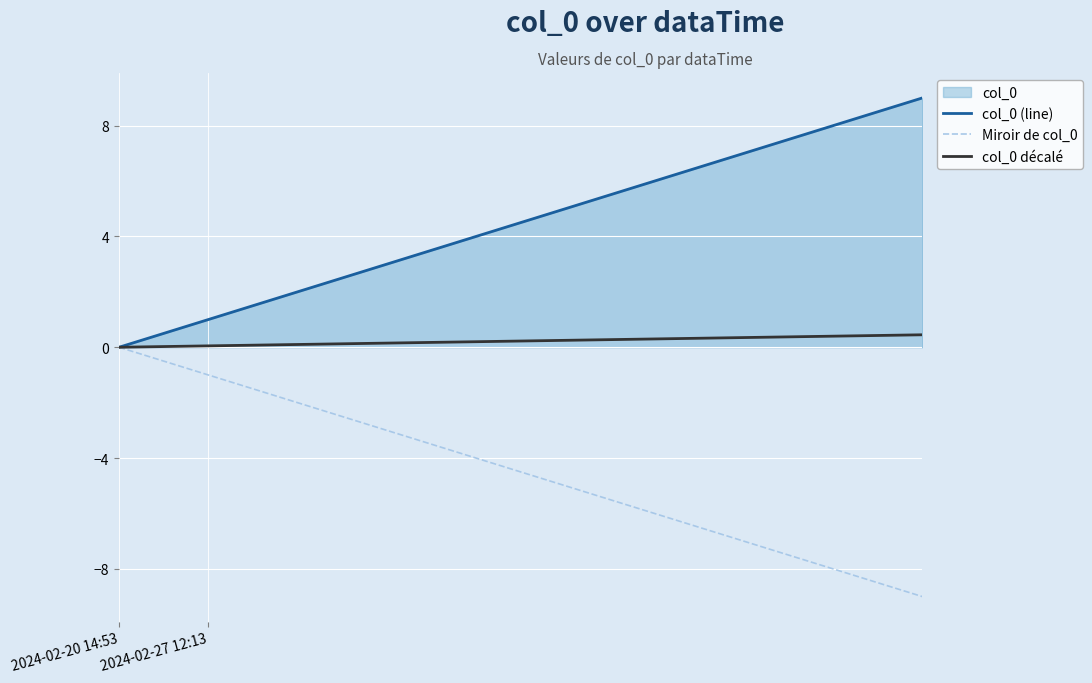

True or false: Miroir de col_0 has more than 2 interior local peaks.

False